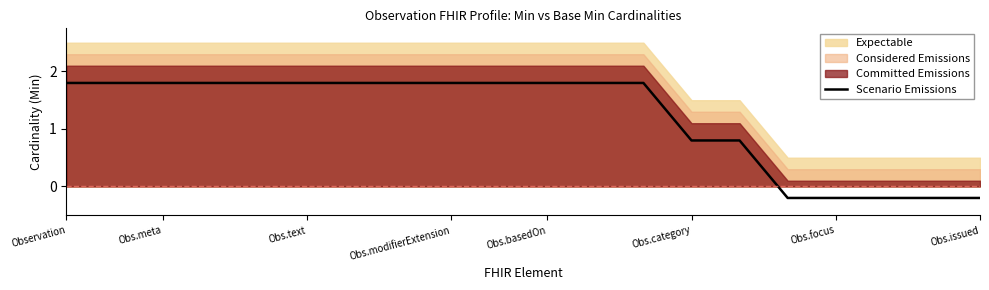

The value of Scenario Emissions at Obs.basedOn is 1.8. True or false?

True